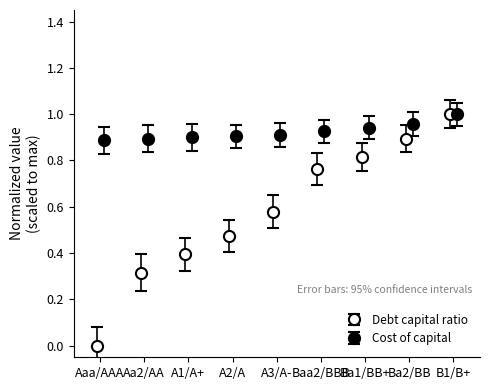

How many data points in debt_capital are above 0?

8